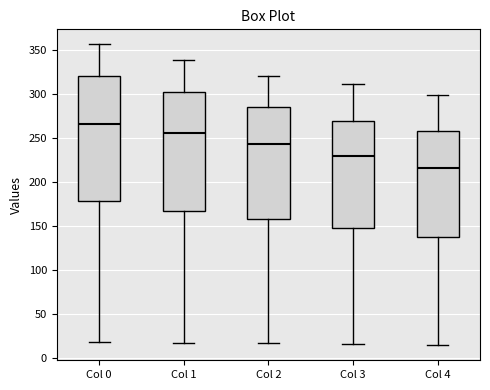

Which box is the tallest, from its lower edge to its upper edge?

Col 0